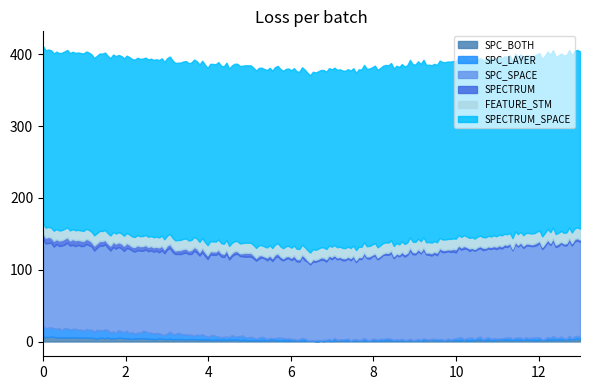

List the series in order of their peak value, highest first.

SPECTRUM_SPACE, SPC_SPACE, FEATURE_STM, SPC_LAYER, SPECTRUM, SPC_BOTH